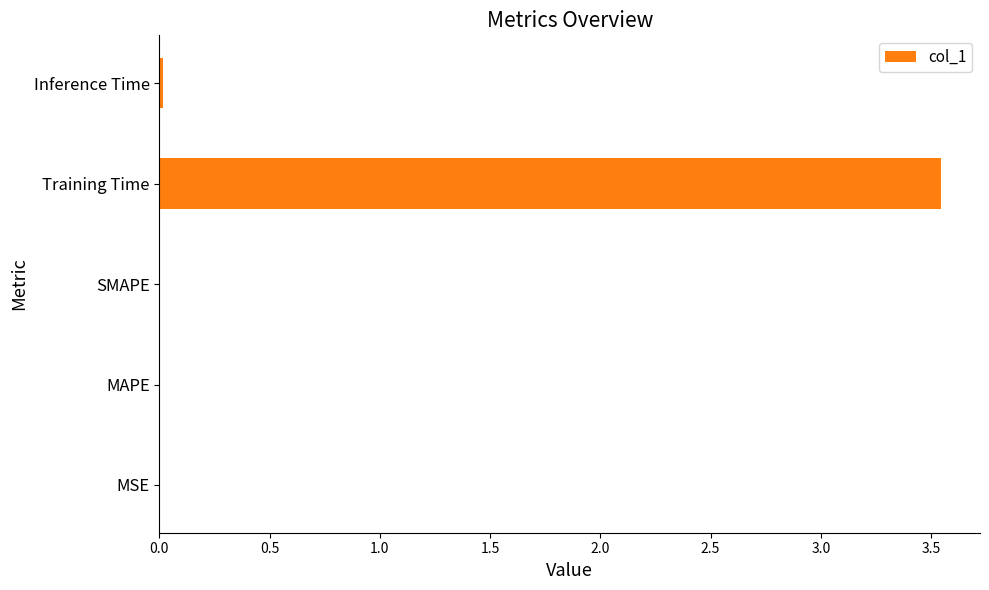

How many distinct data groups are displayed?

1